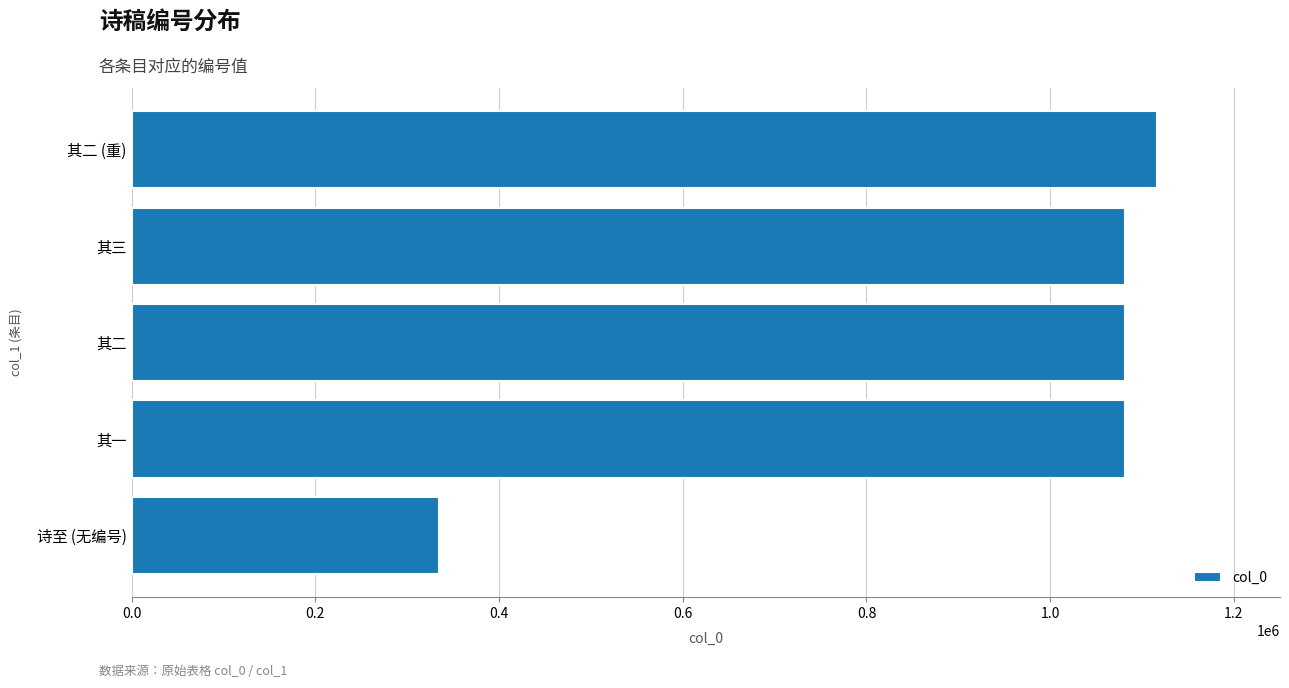

What is the approximate value at 其二, to the nearest 10?

1081930